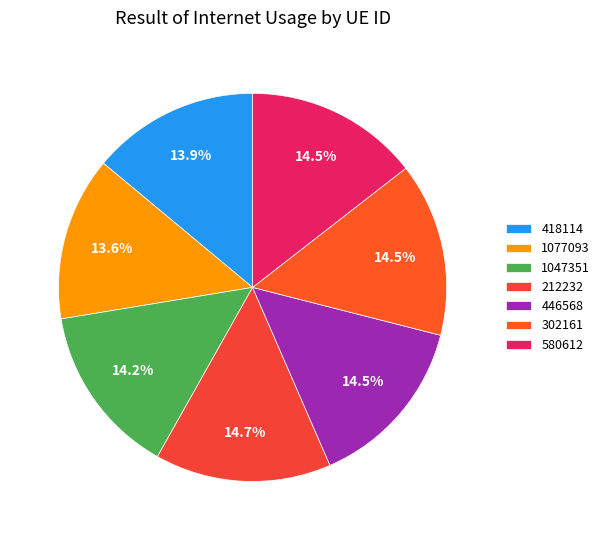

Is there a majority slice in this chart?

No